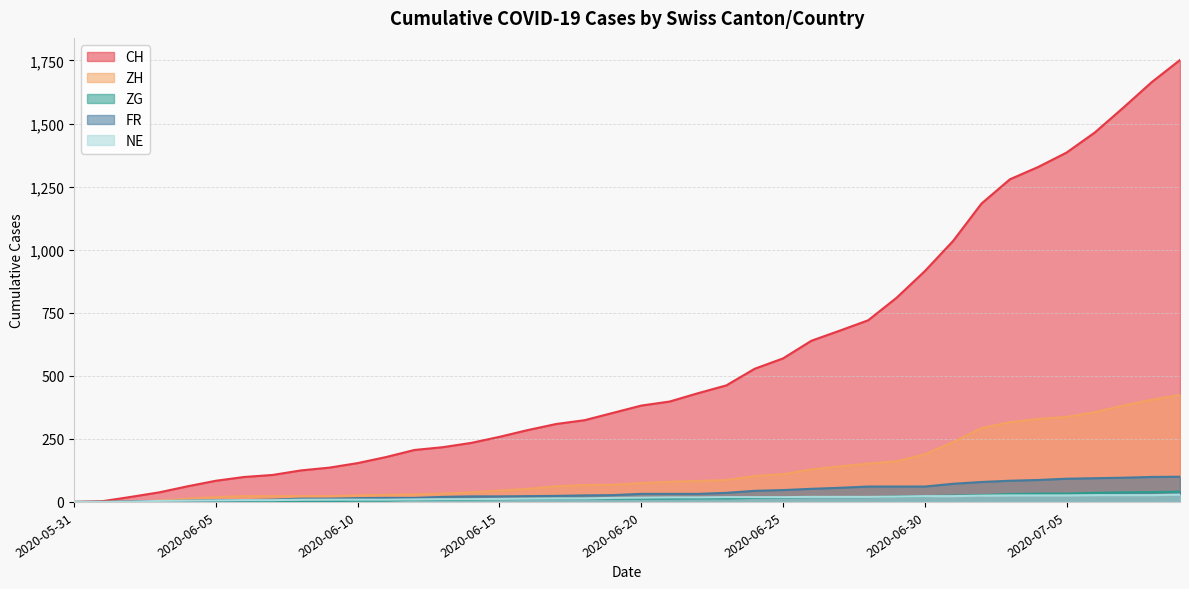

True or false: ZH and NE cross at least once.

False